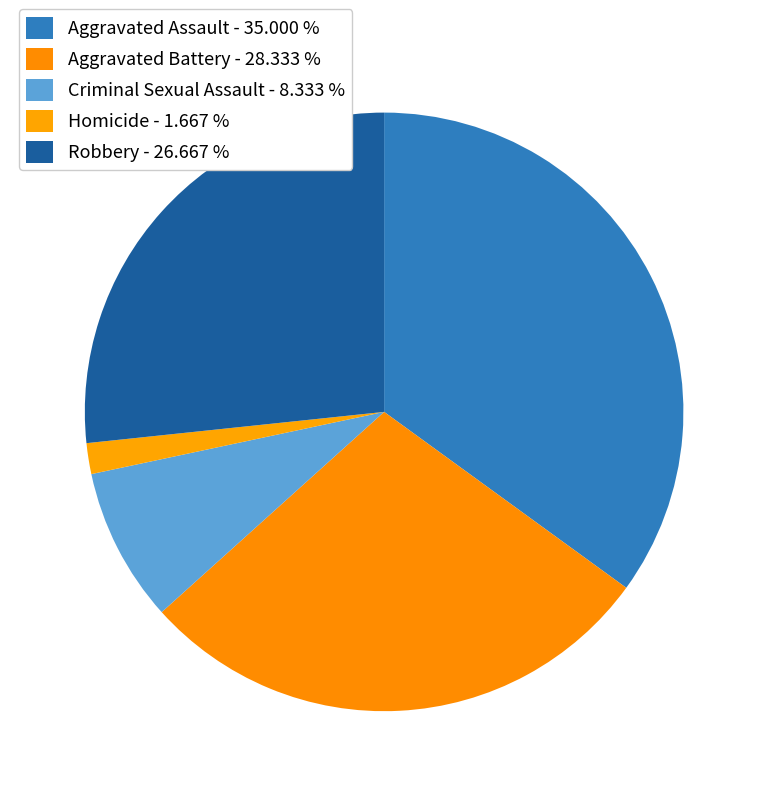

Does any single category account for the majority?

No